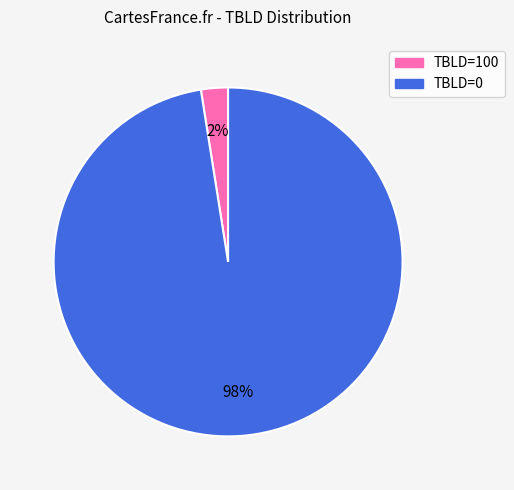

Count the number of slices in the pie.

2